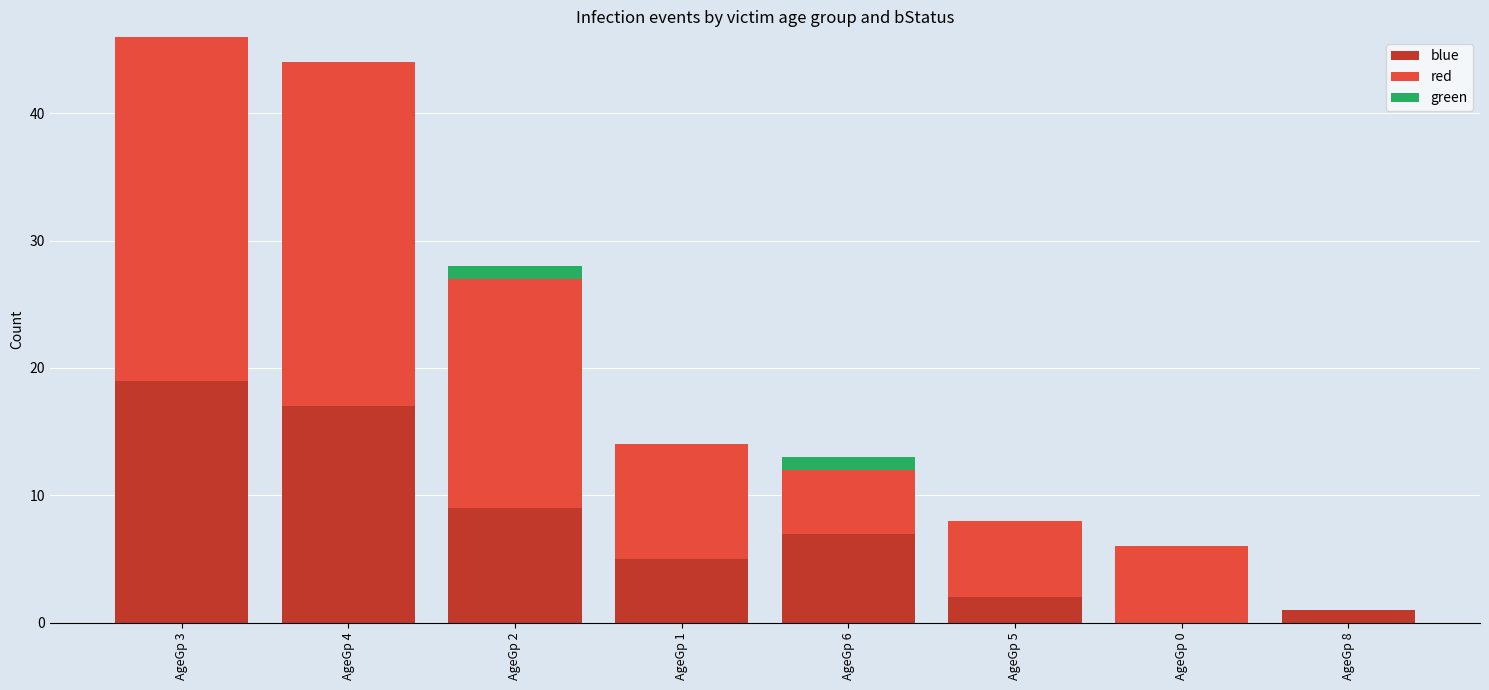

At which label does blue reach its peak?

AgeGp 3